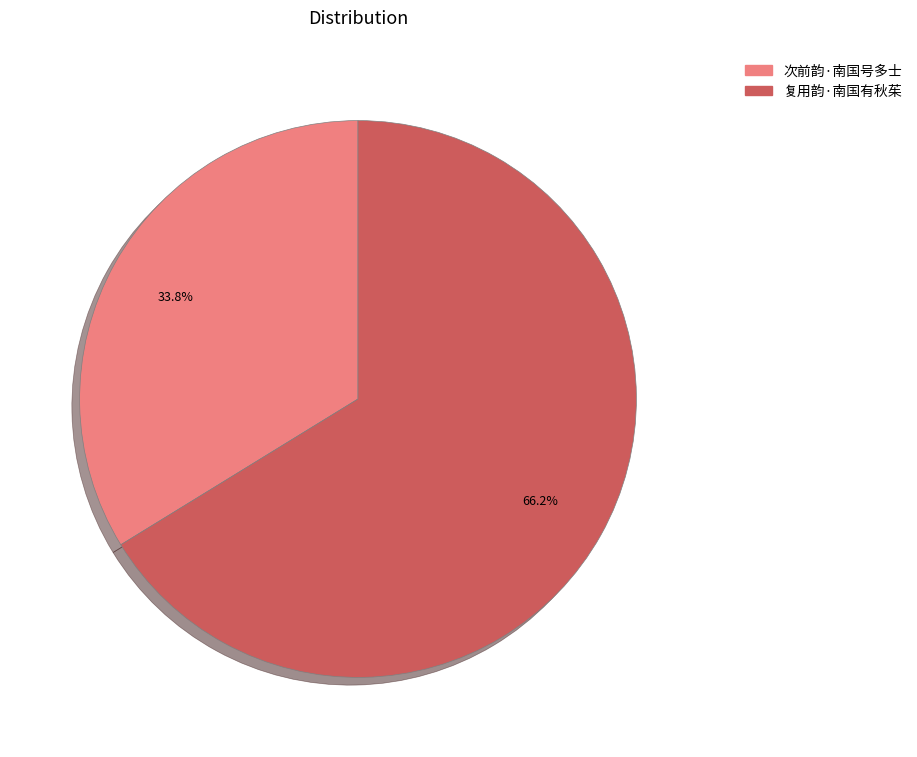

Count the number of slices in the pie.

2